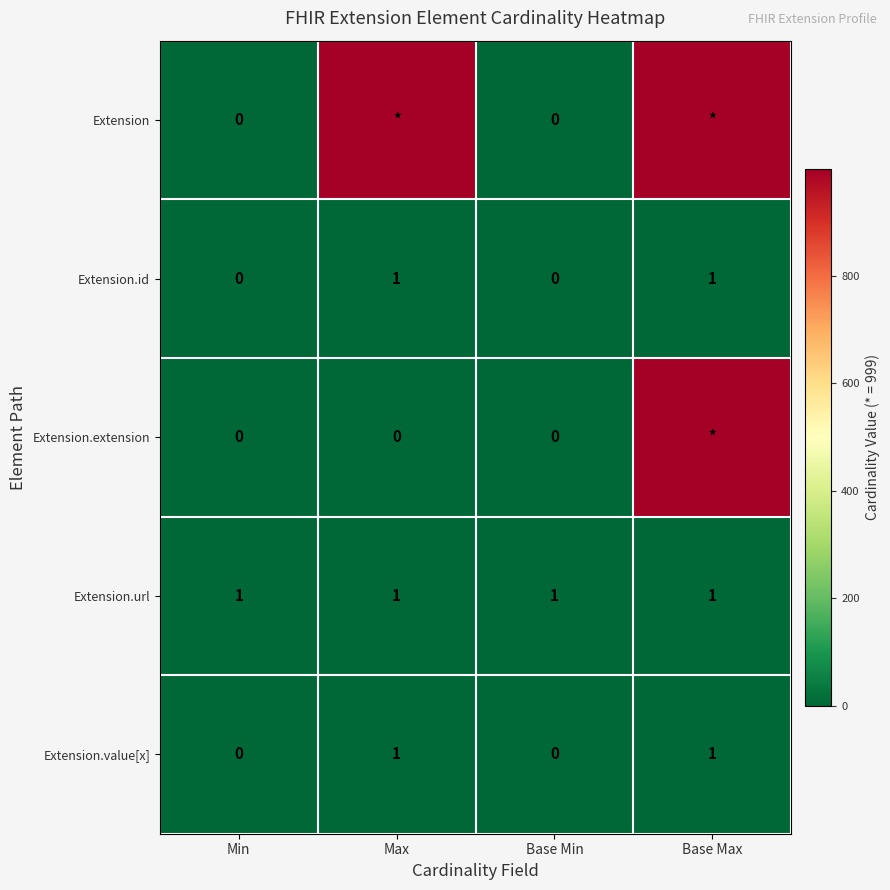

What is the sum of the Extension.id values at Max and Base Min?

1